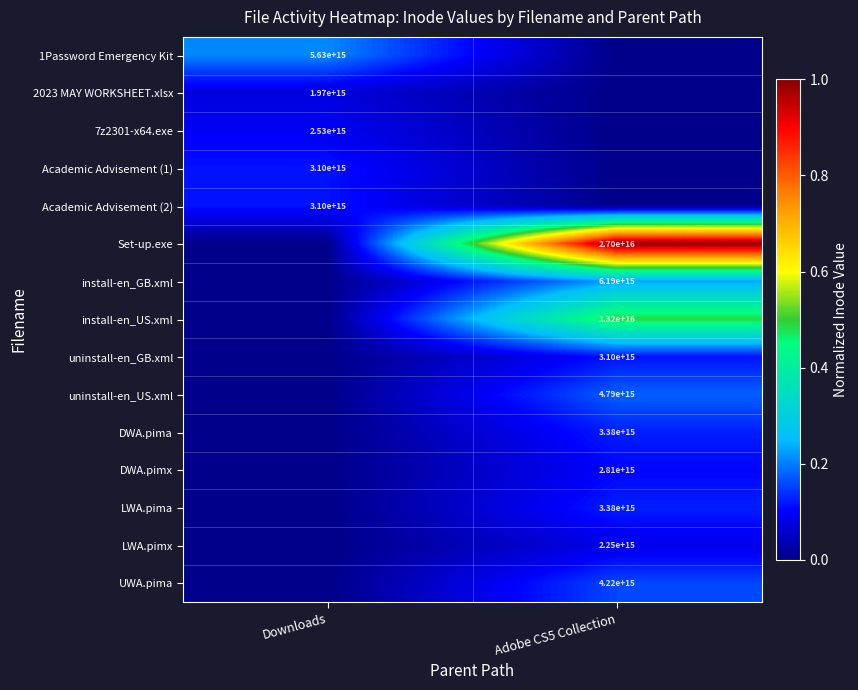

Is the value of LWA.pimx at Adobe CS5 Collection greater than the value of uninstall-en_US.xml at Adobe CS5 Collection?

No